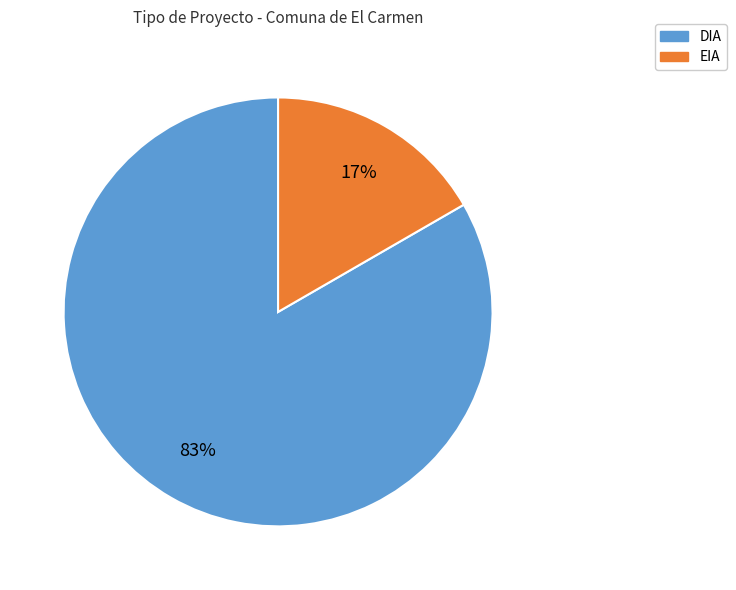

To the nearest percent, what percentage of the pie is DIA?

83%